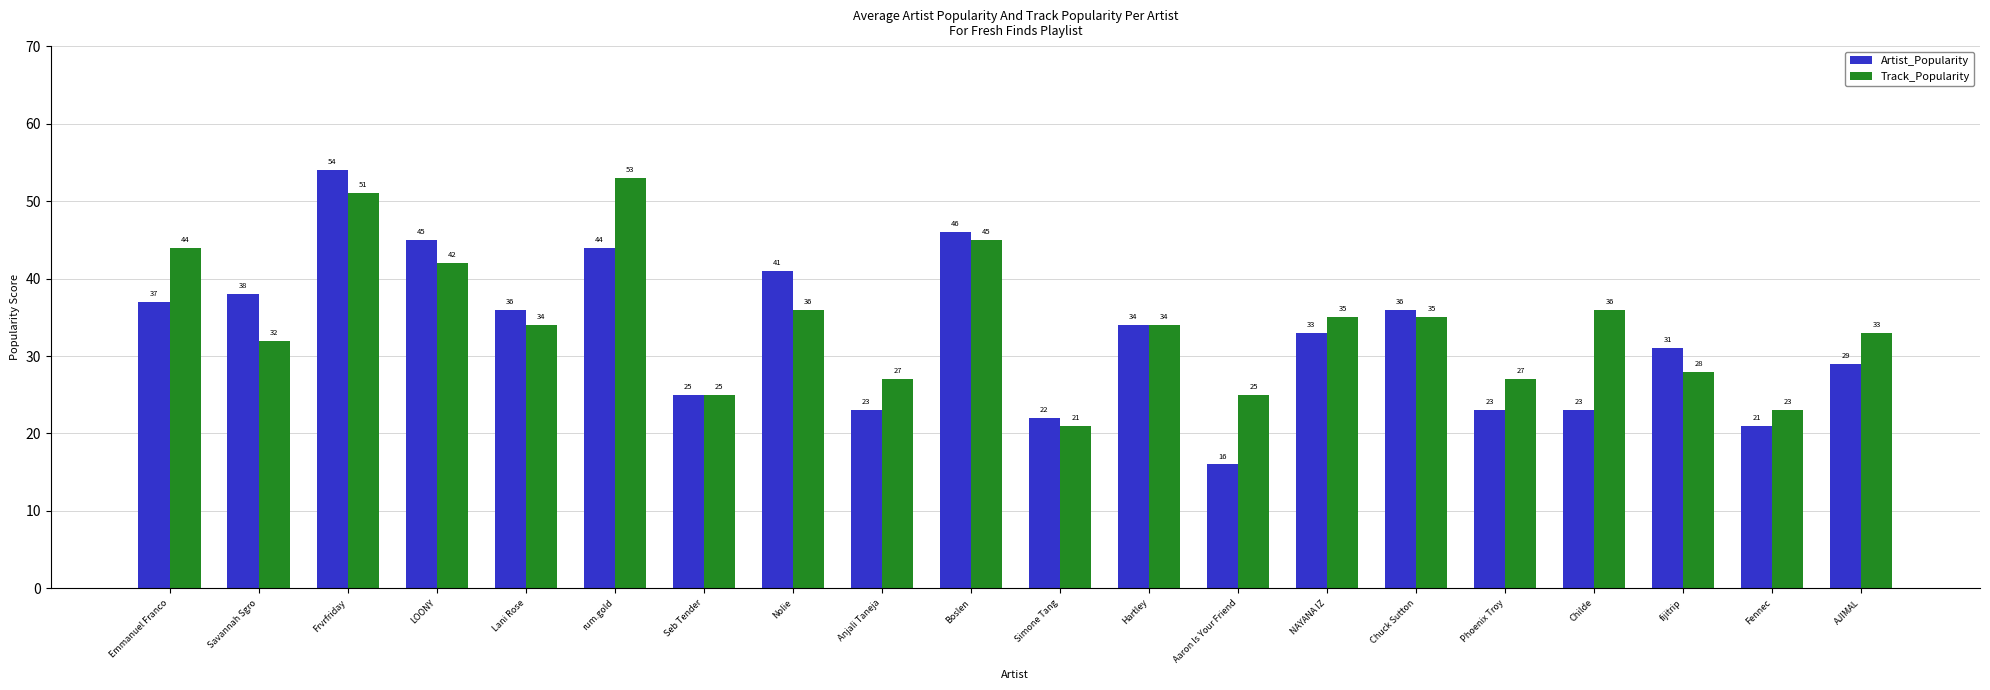

Reading left to right, list all the values displayed in this chart.

Artist_Popularity: 37	38	54	45	36	44	25	41	23	46	22	34	16	33	36	23	23	31	21	29
Track_Popularity: 44	32	51	42	34	53	25	36	27	45	21	34	25	35	35	27	36	28	23	33